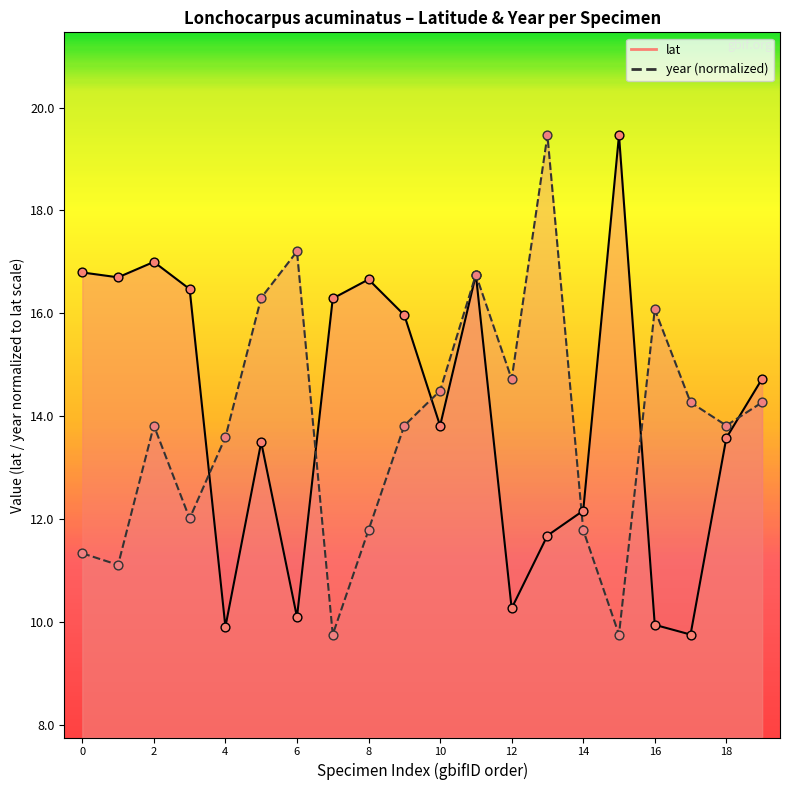

Which series contains the highest Y value?

lat